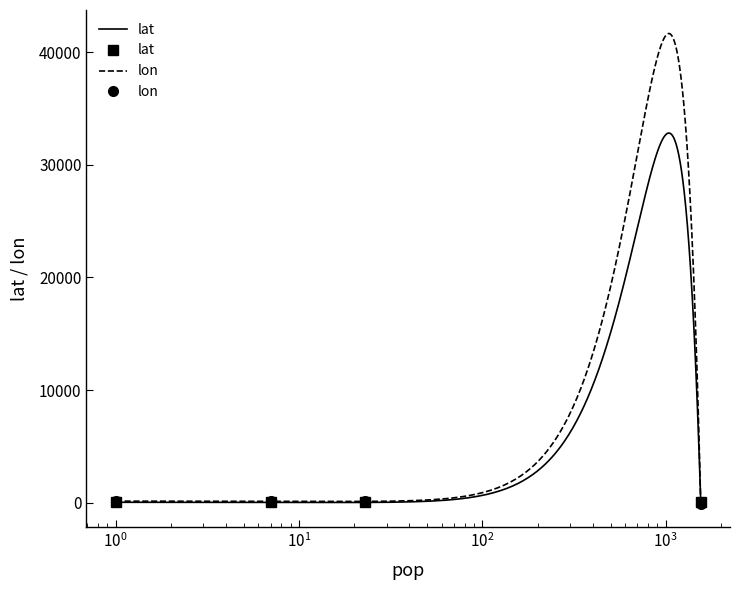

At $\mathdefault{10^{-2}}$, list the series in order from smallest to largest.

lat, lon